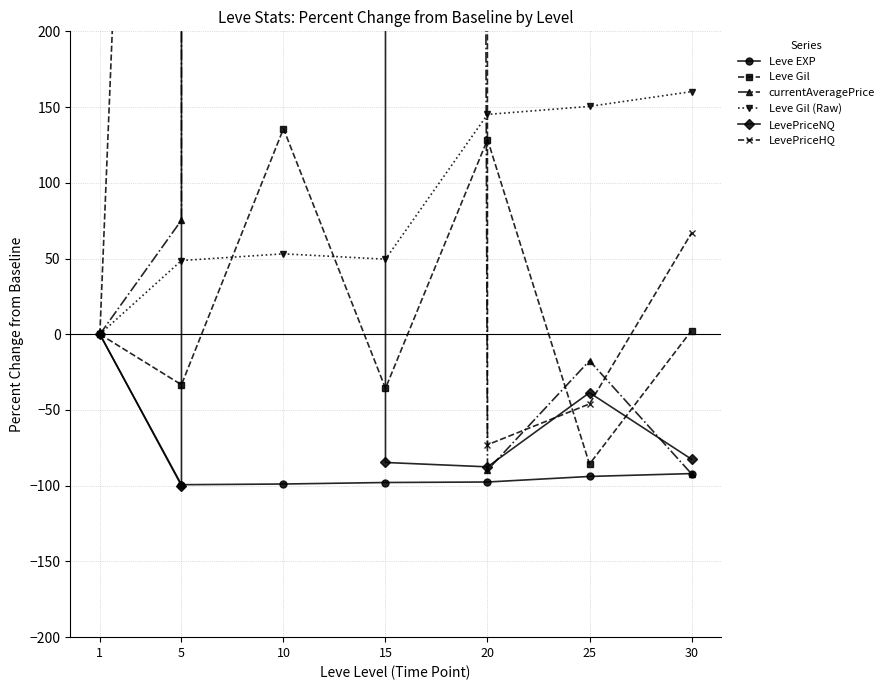

How many lines are shown in the chart?

6